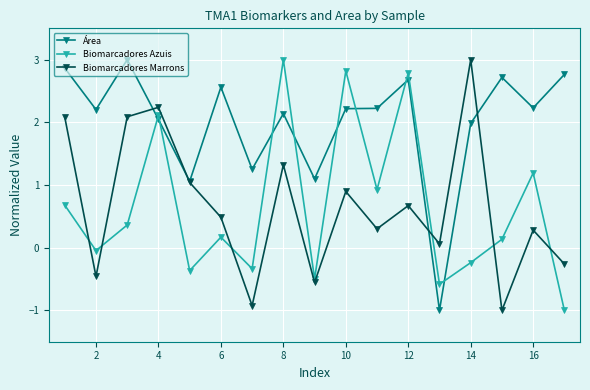

In Biomarcadores Azuis, how many points are lower than both neighbors (excluding endpoints)?

6